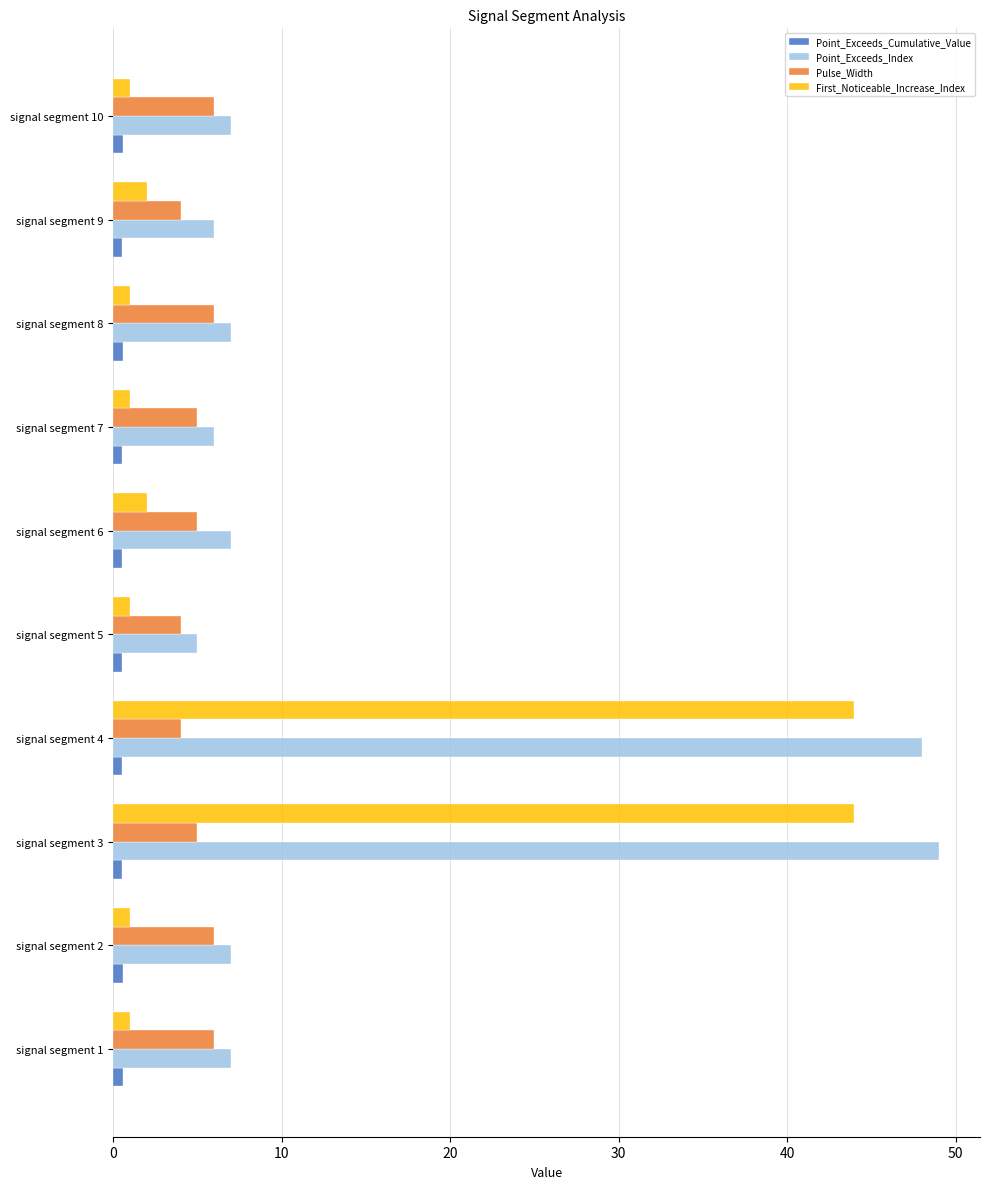

Which series has the largest total across all categories?

Point_Exceeds_Index